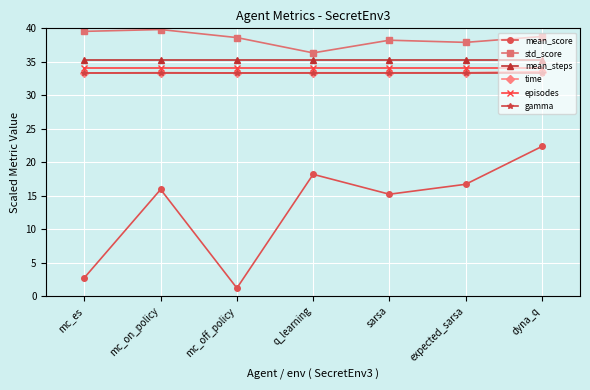

Which series has the widest spread of values?

mean_score